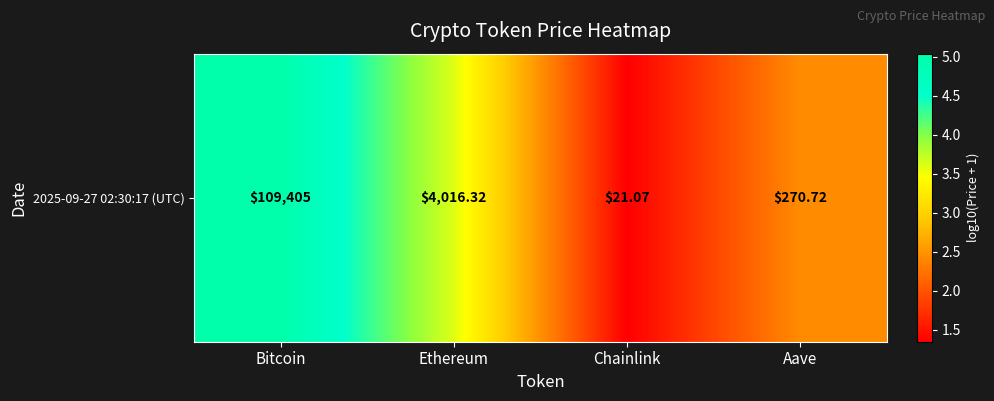

Where is the data nearest to the value 3?

Aave